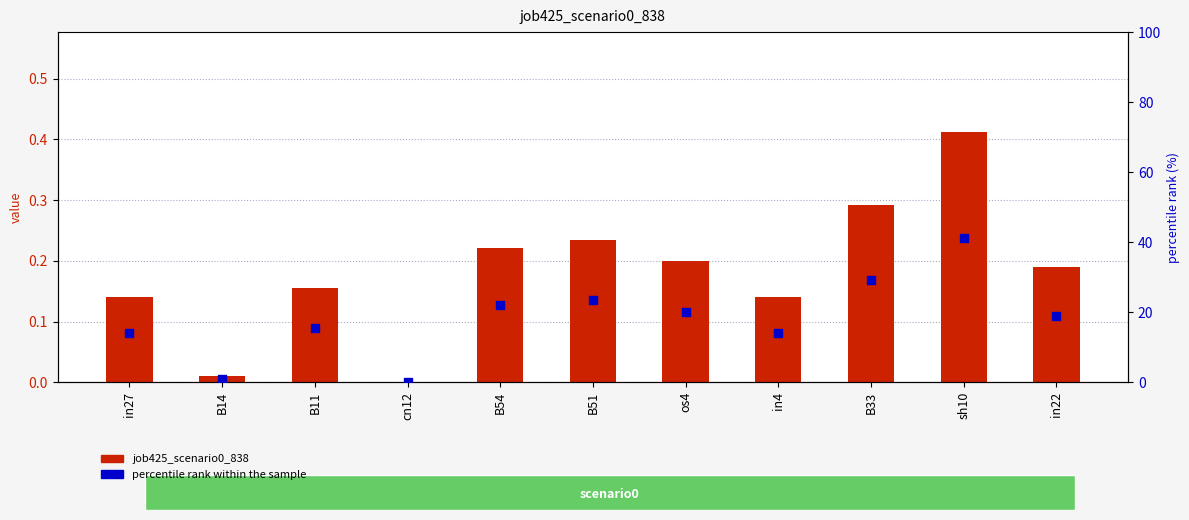

What is the total value across all series at os4?

20.2